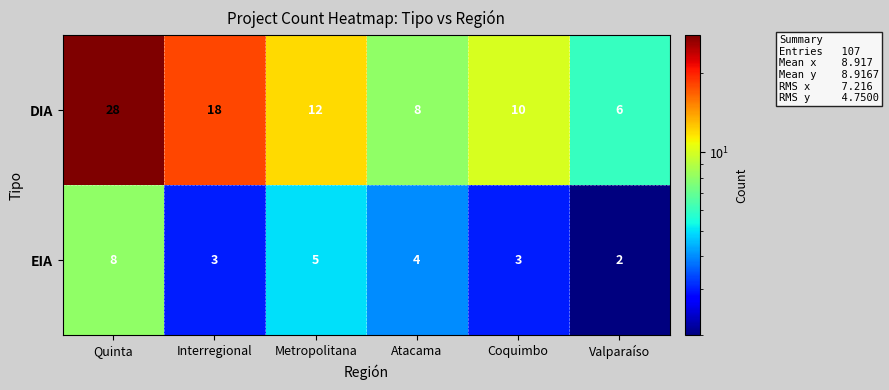

Rank the categories by DIA value from highest to lowest.

Quinta, Interregional, Metropolitana, Coquimbo, Atacama, Valparaíso